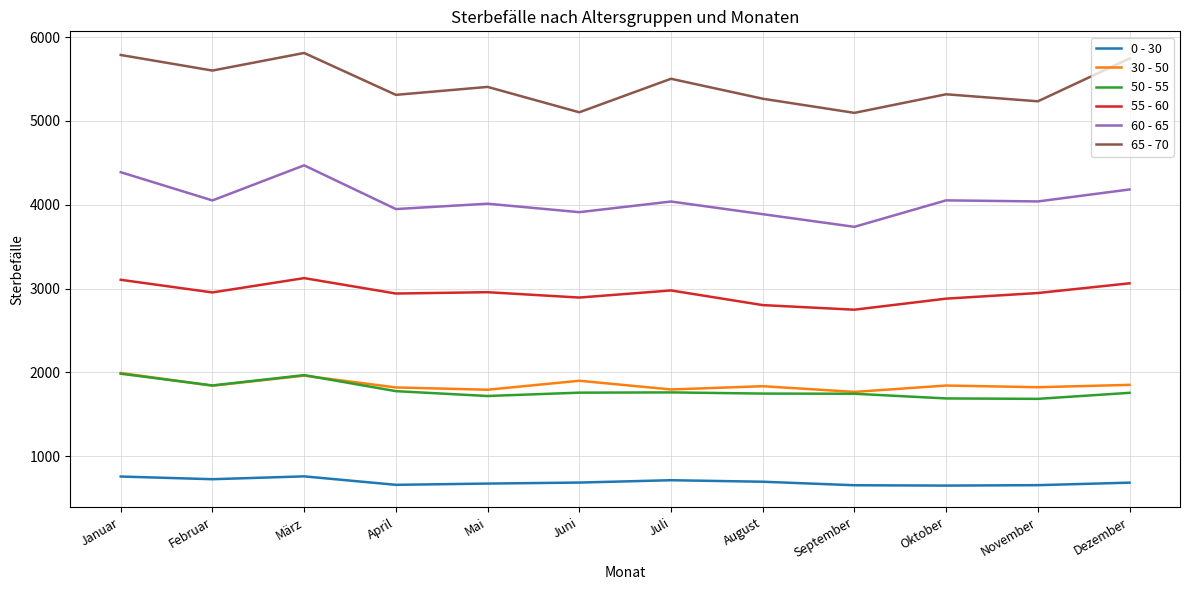

What is the difference between the 50 - 55 values at April and September?

31